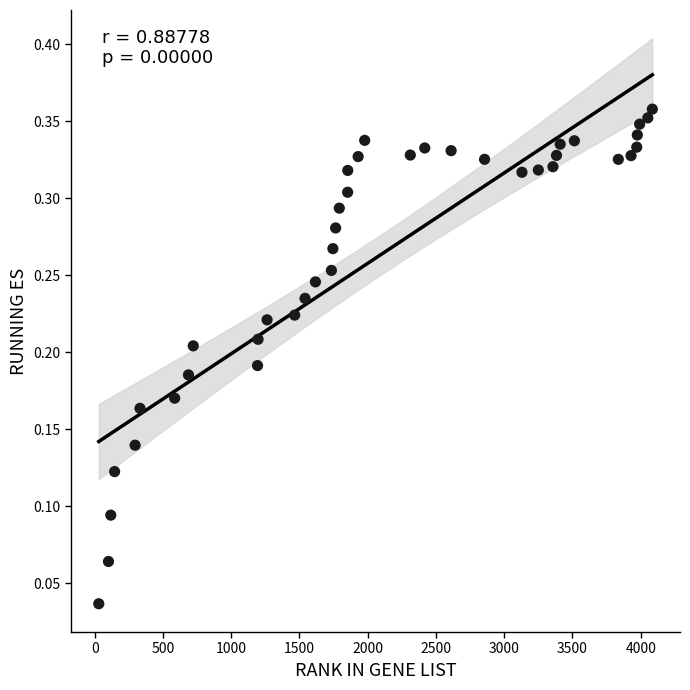

How many points are shown in the scatter plot?

40